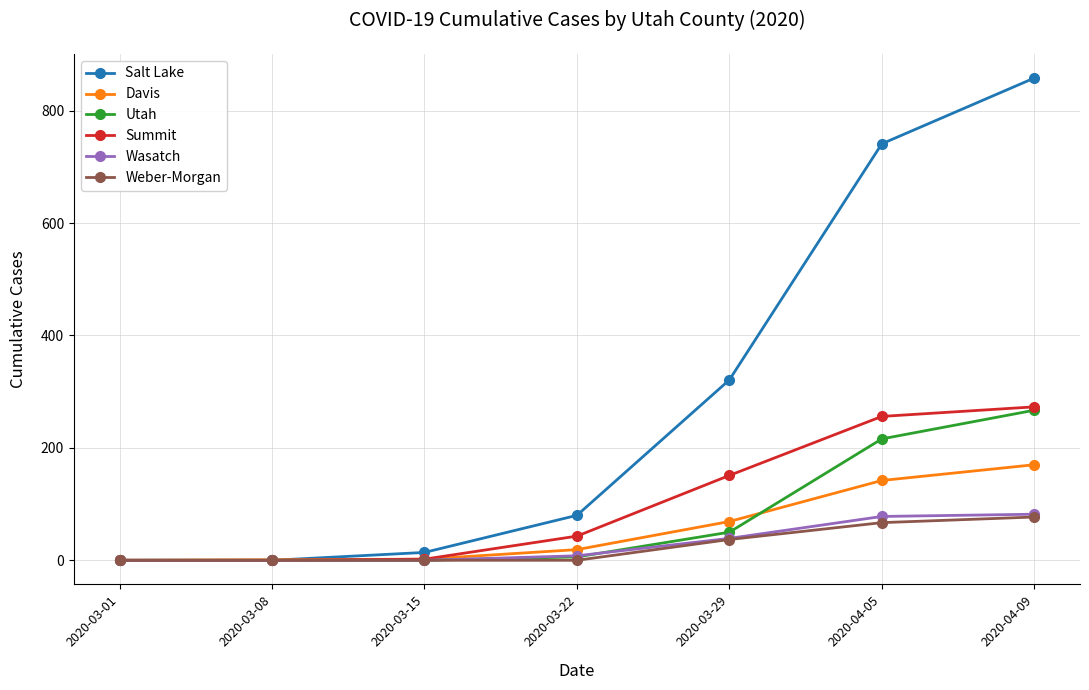

What is the sum of the Salt Lake values at 2020-04-05 and 2020-03-01?

741